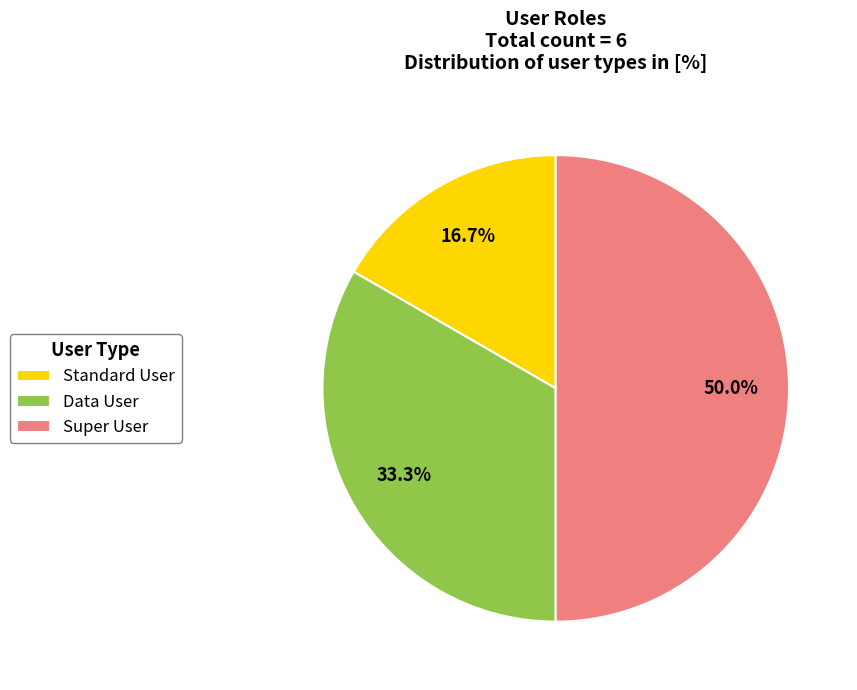

How many segments does this pie chart have?

3